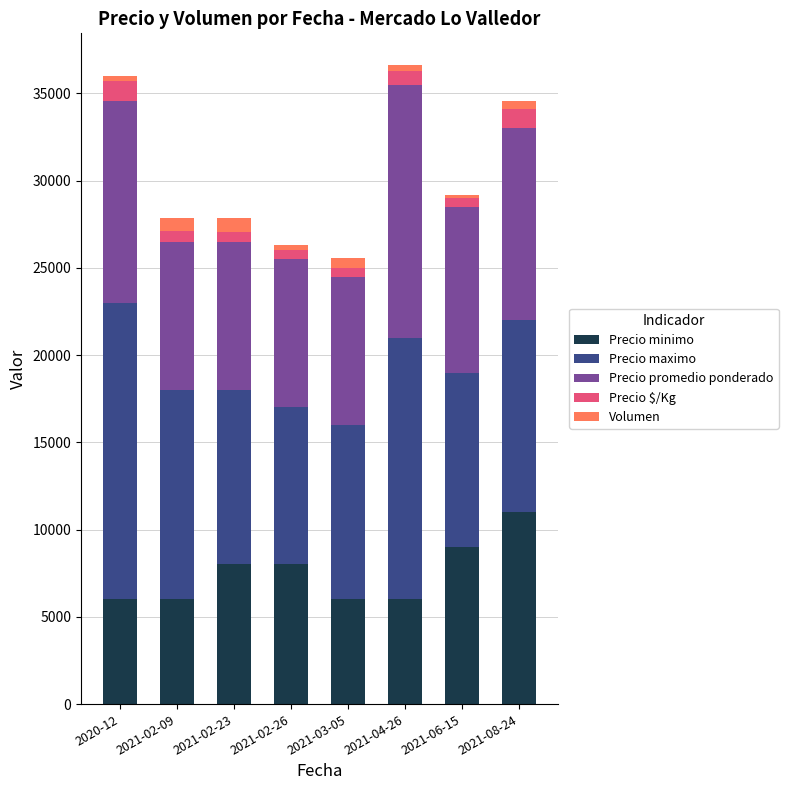

The value of Precio minimo at 2021-08-24 is 18986. True or false?

False